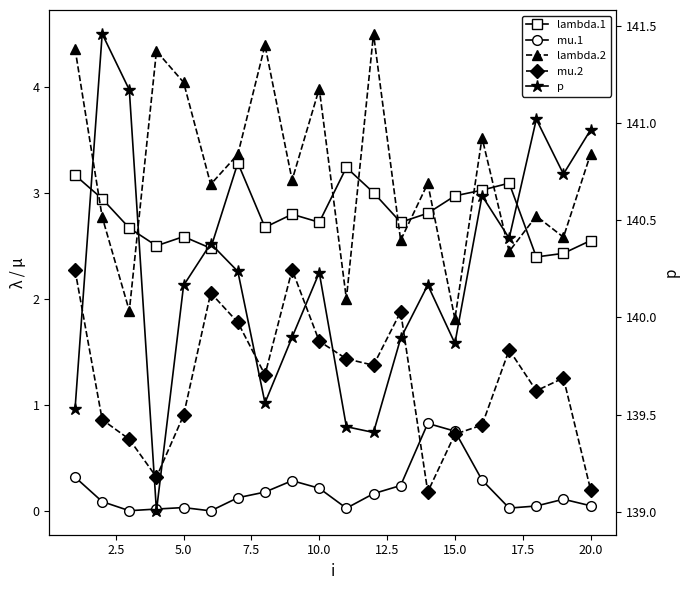

Which series has the largest total across all categories?

p